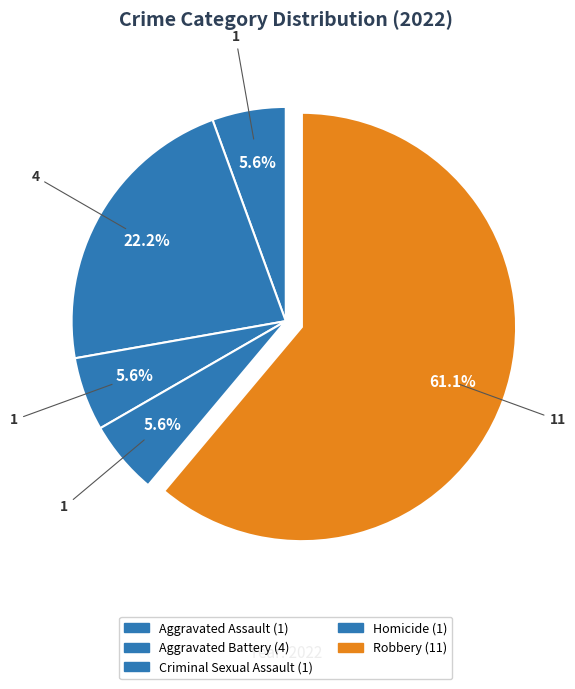

How many slices are in this pie chart?

5